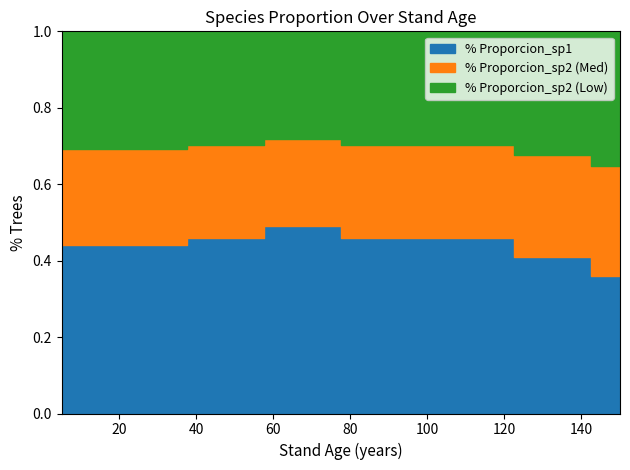

What is the smallest value displayed?

0.4